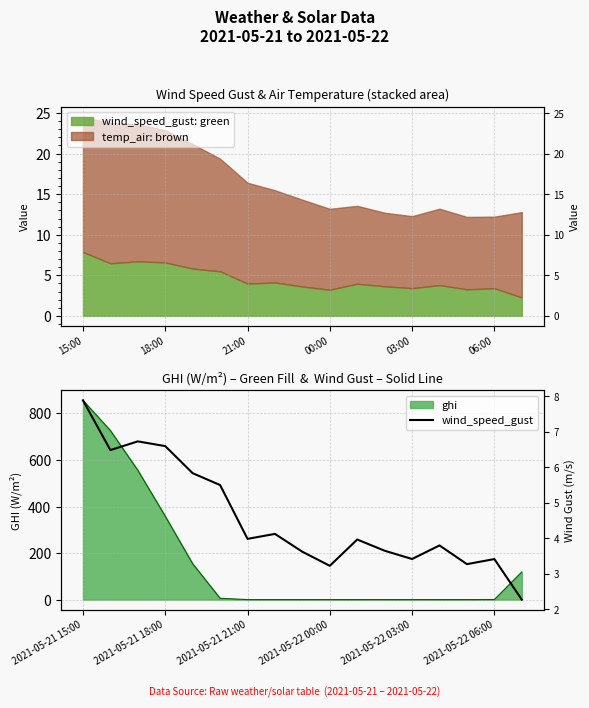

At which label is ghi closest to 428?

2021-05-21 18:00